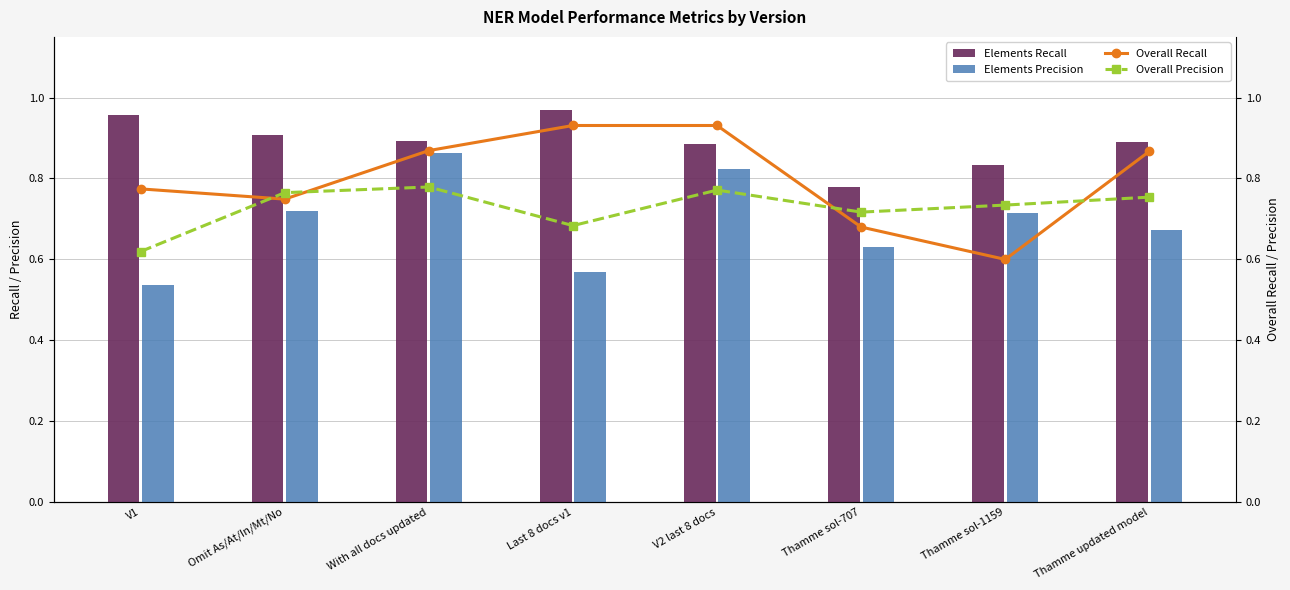

What is the difference between the Elements Precision values at Thamme sol-1159 and Thamme sol-707?

0.1